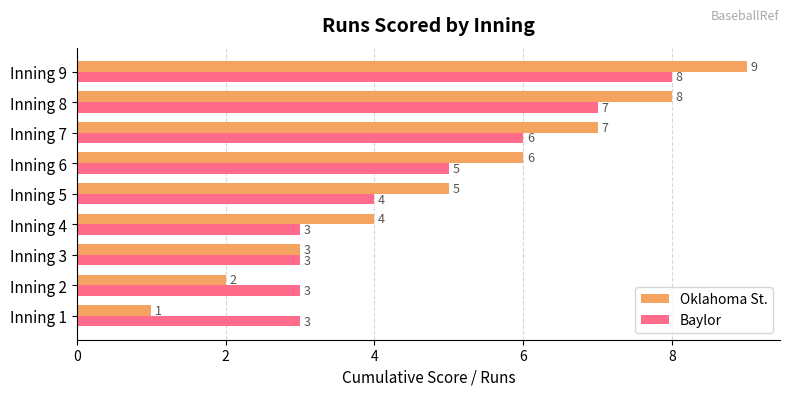

Which series has the widest spread of values?

Oklahoma St.